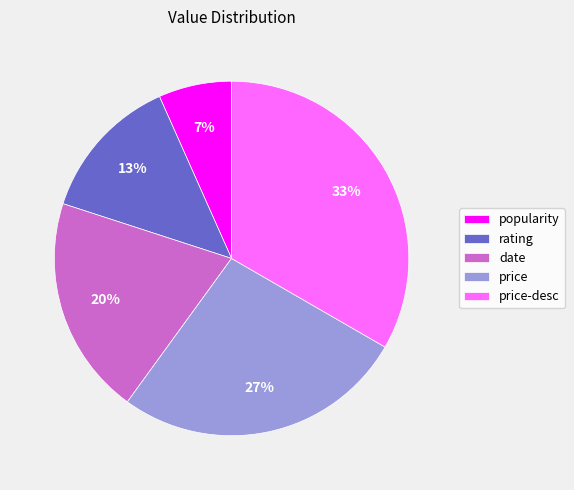

What is the ratio of the value at price to the value at price-desc?

0.8